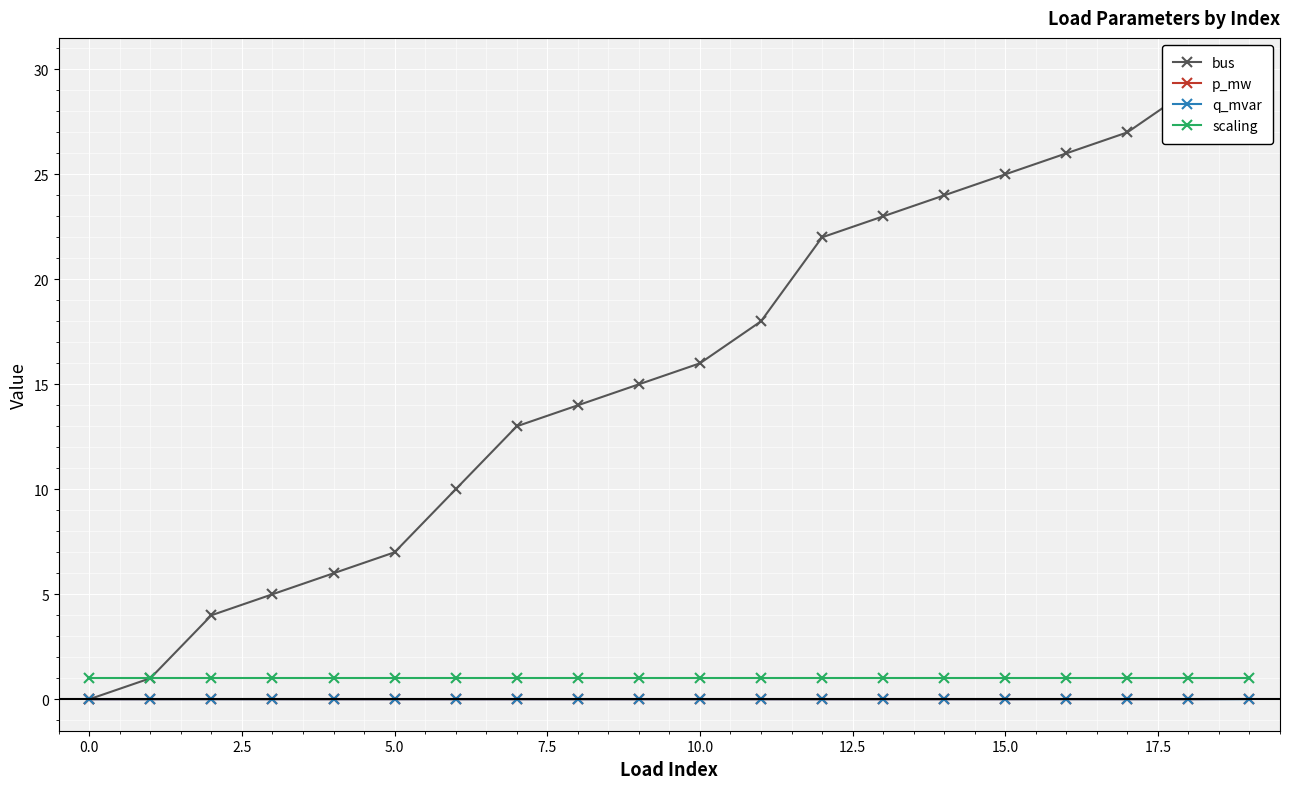

What is the total value across all series at 19?

31.0